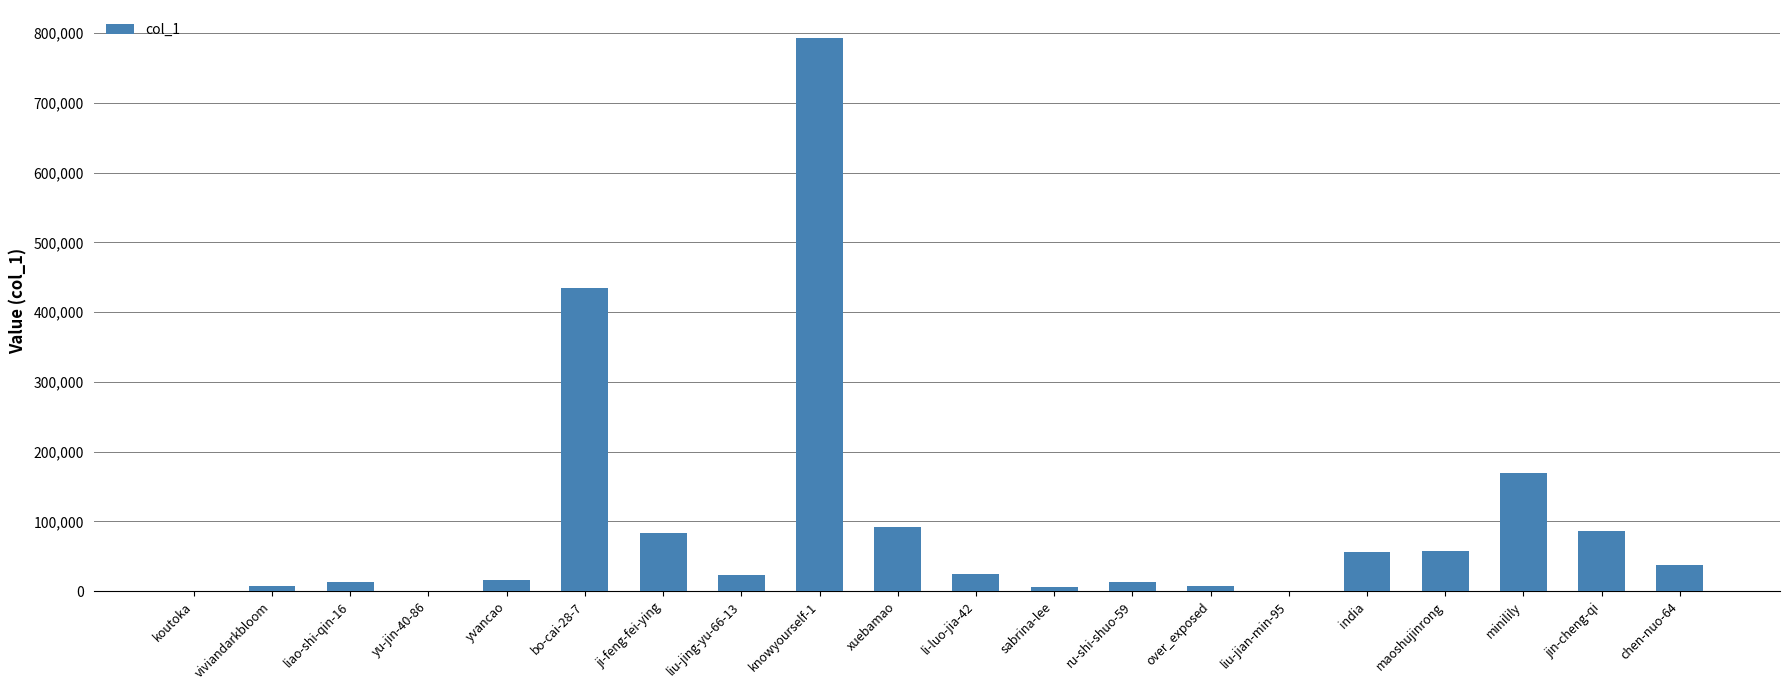

Where is the data nearest to the value 396697?

bo-cai-28-7